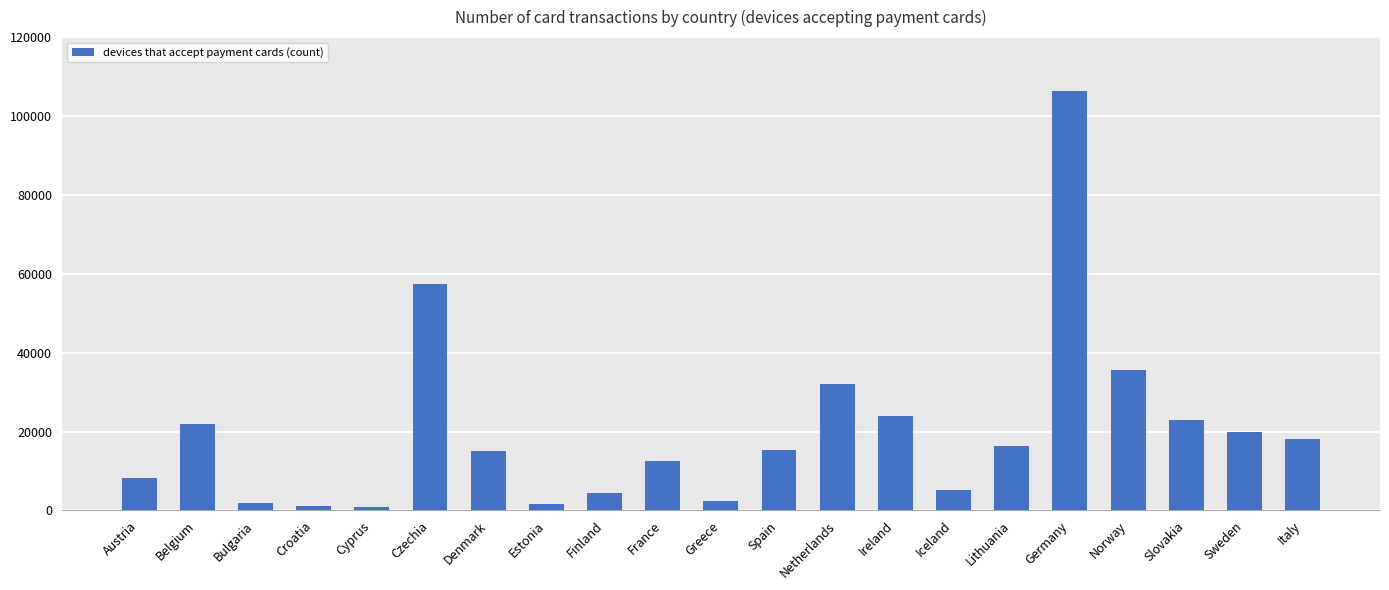

What is the sum of the values at Spain and France?

27948